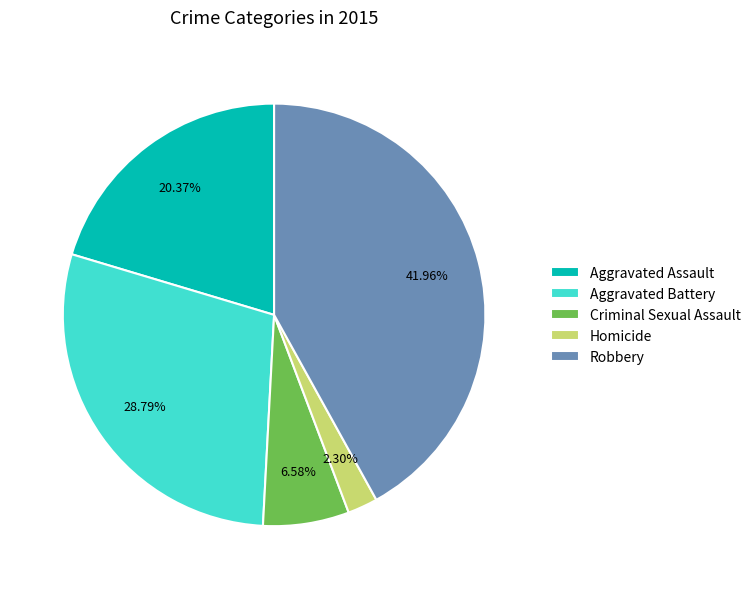

What is the smallest slice in the pie chart?

Homicide